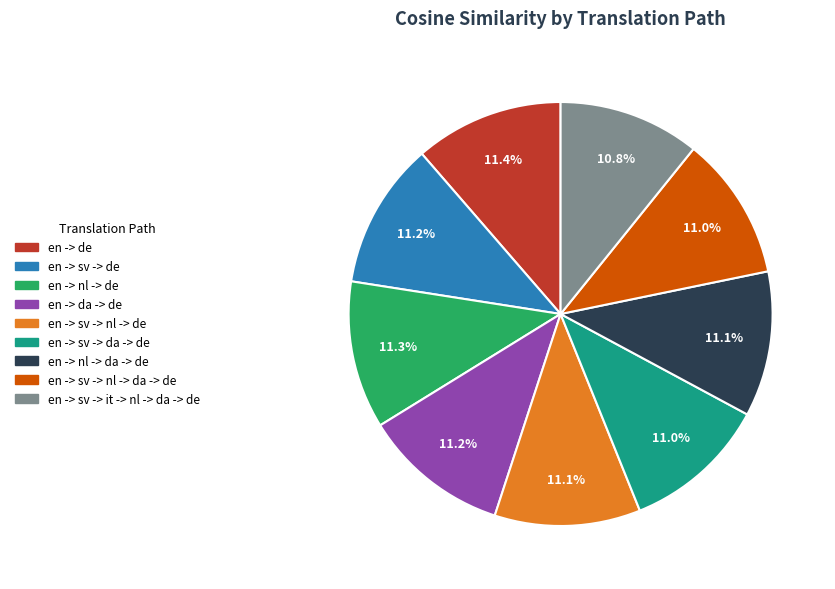

Count the number of slices in the pie.

9